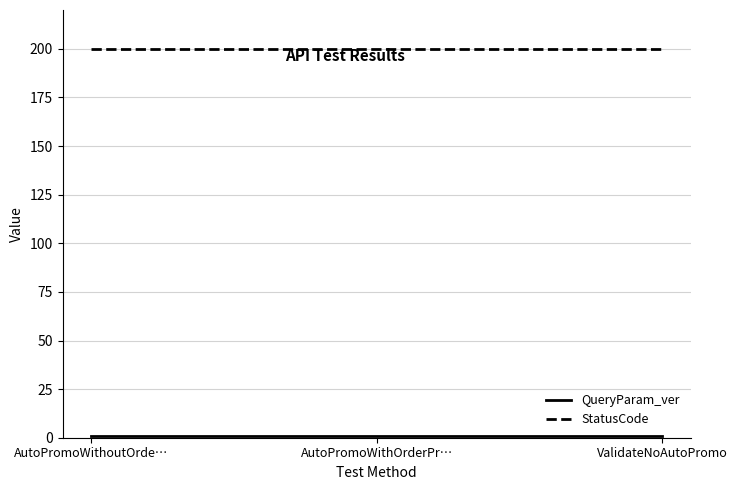

Which series has the largest total across all categories?

StatusCode